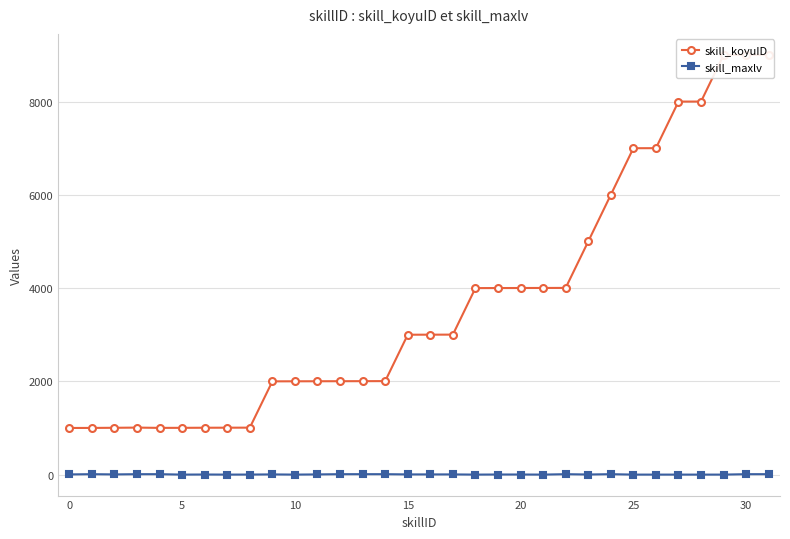

Read the skill_maxlv value at 5.

1